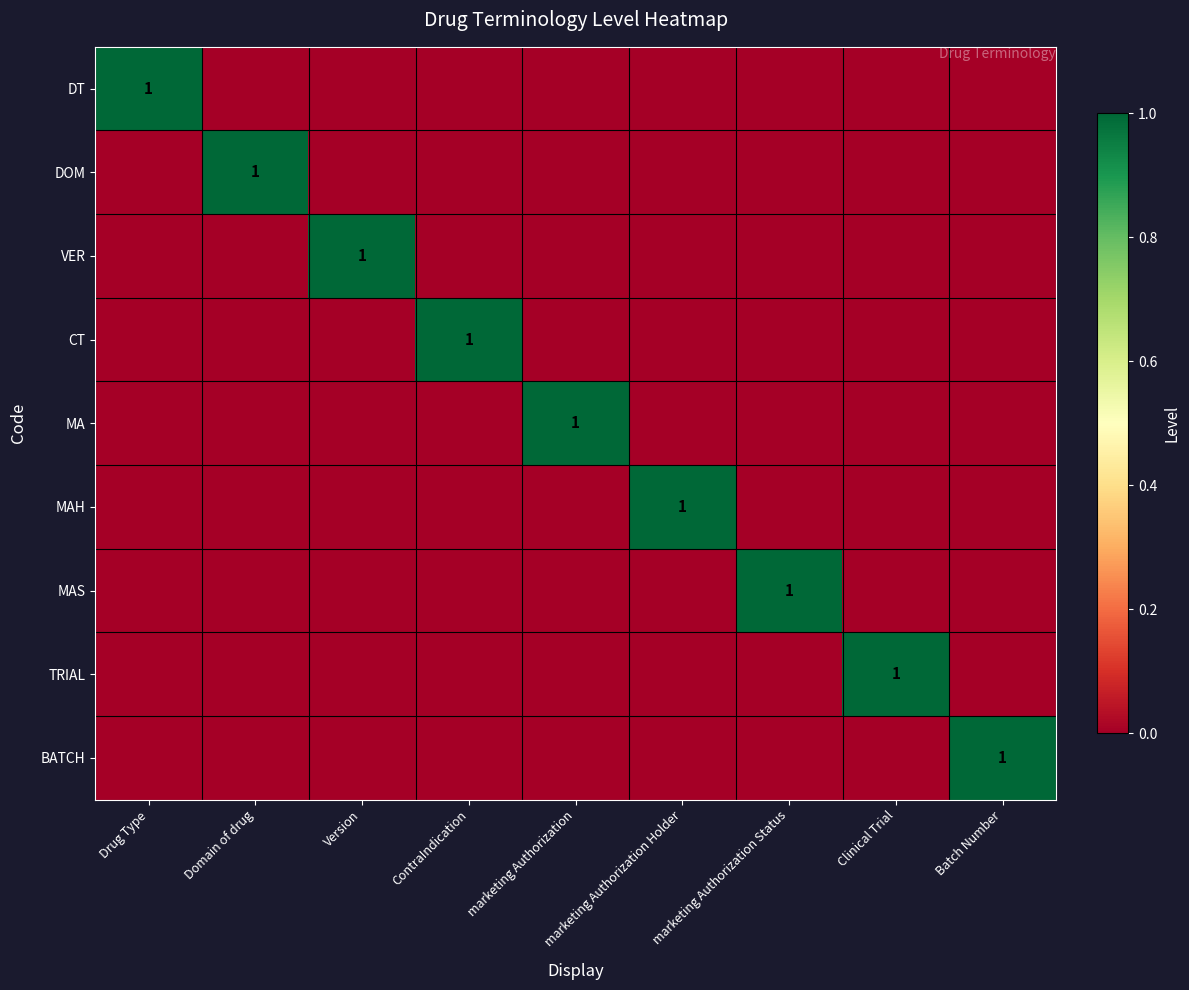

At which category is the sum across all series the highest?

Drug Type